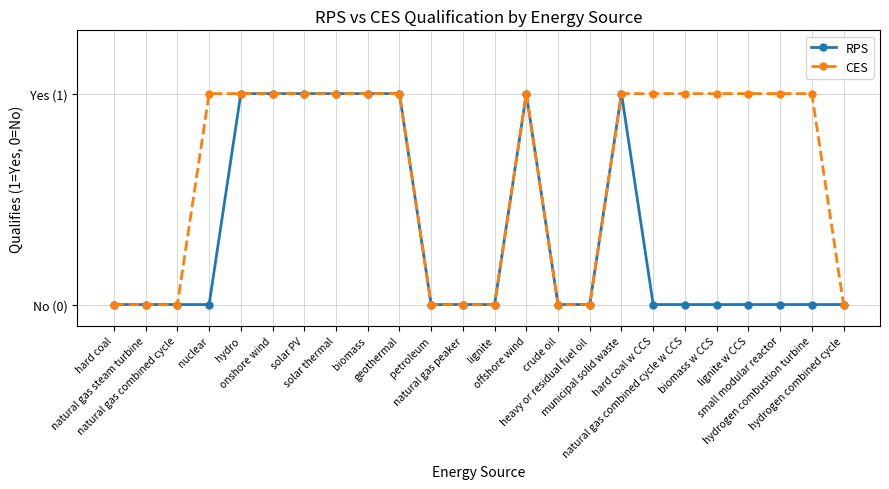

Which series has the largest total across all categories?

CES